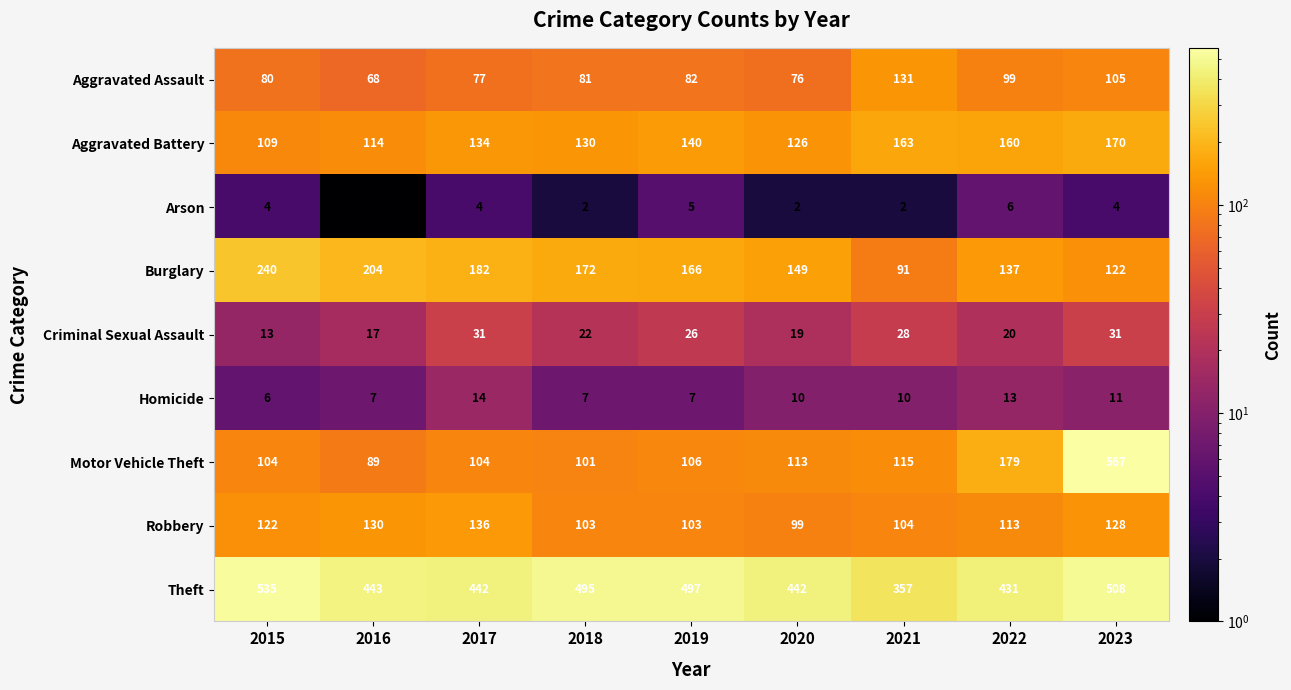

Which series has the widest spread of values?

Motor Vehicle Theft